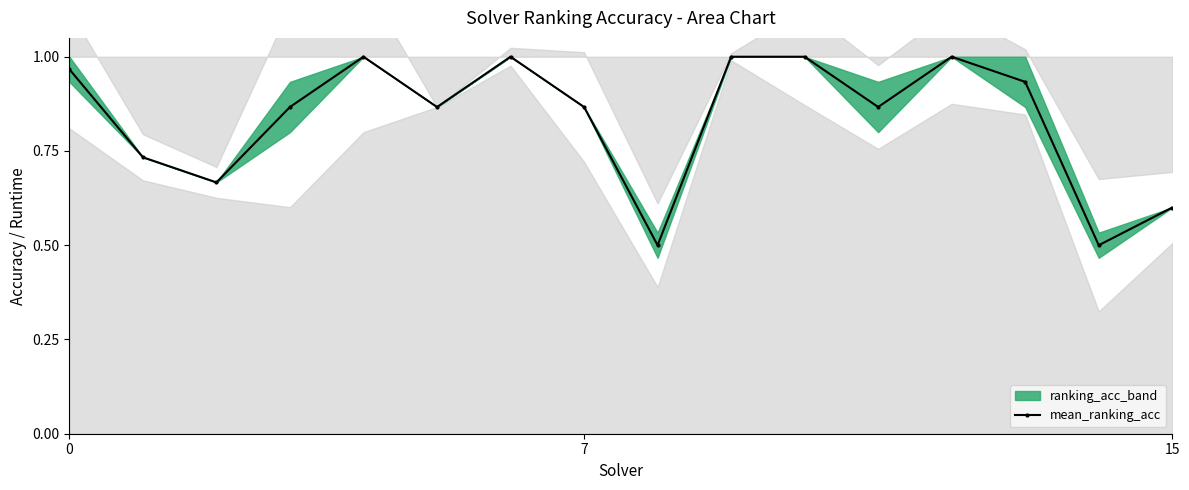

What is the smallest value displayed?

0.5